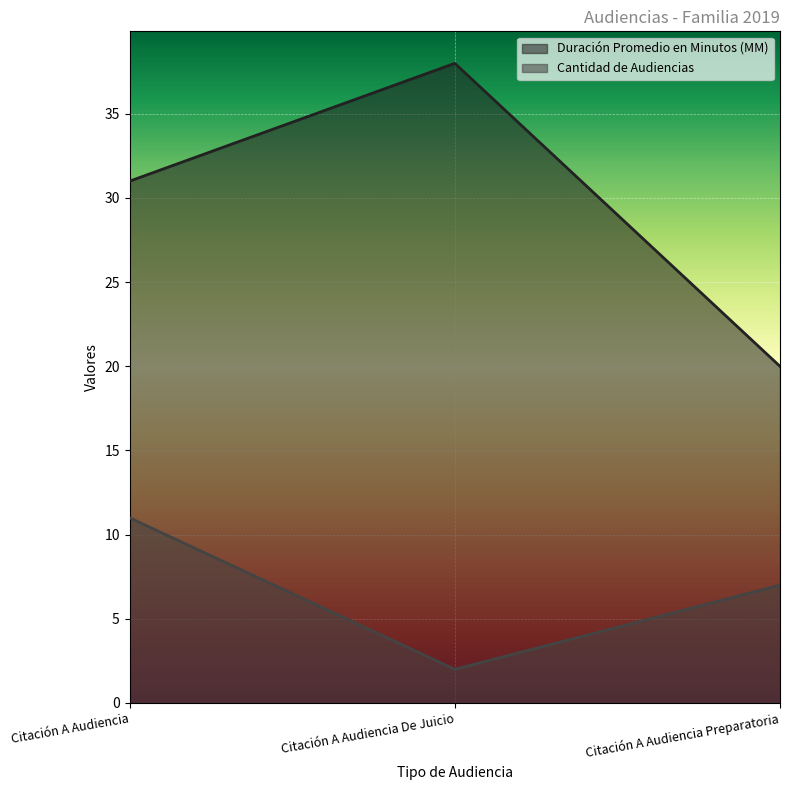

Which series has the largest range (max minus min)?

Duración Promedio en Minutos (MM)